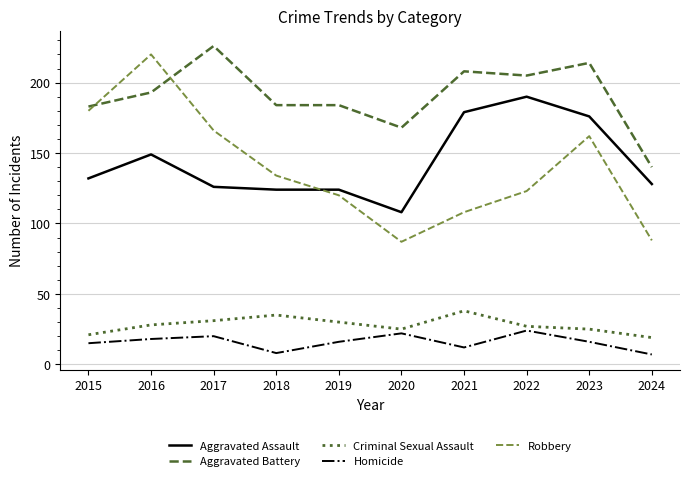

True or false: Aggravated Assault and Criminal Sexual Assault cross at least once.

False